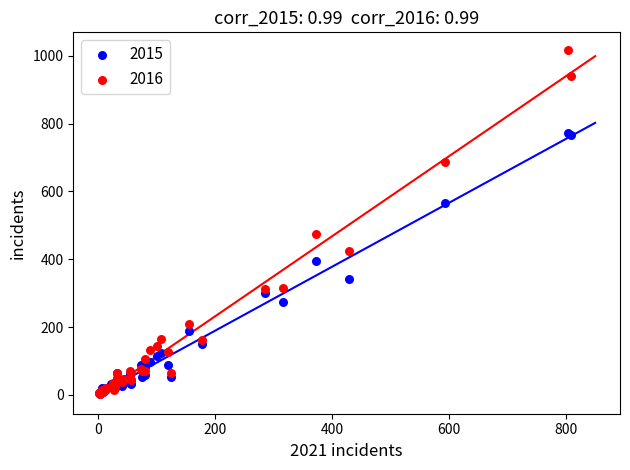

In the 2016 series, what Y value is closest to 510?

475